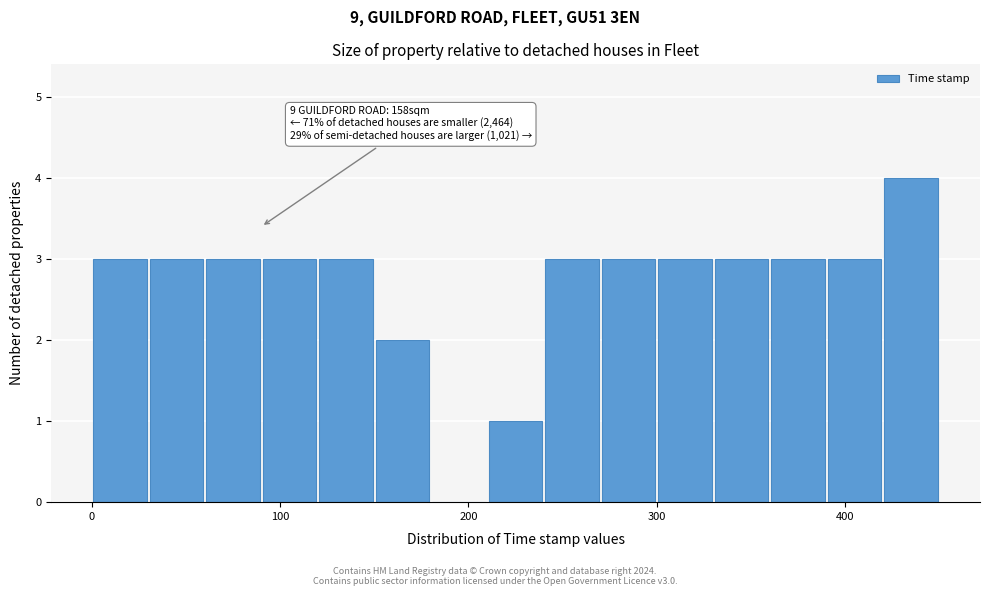

Read against the x-axis, roughly where is the centre of the tallest bar?

440